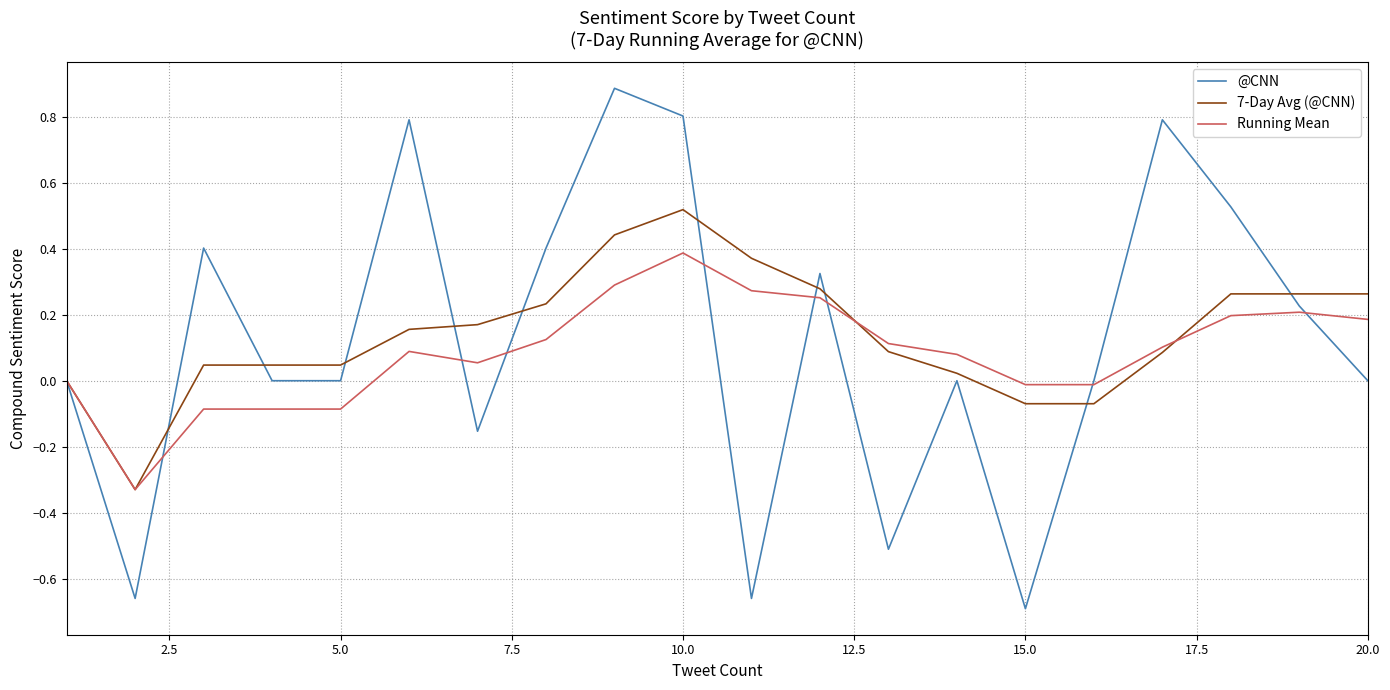

What is the greatest value displayed?

0.9